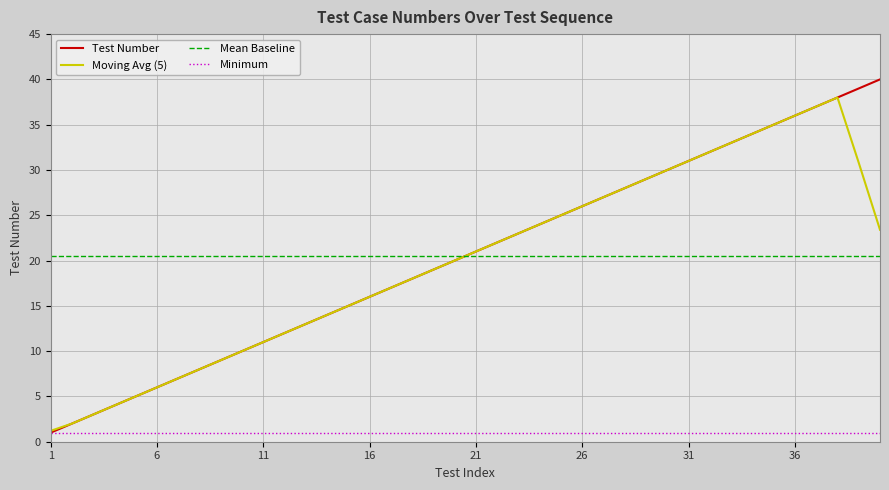

What is the maximum value shown in the chart?

40.0